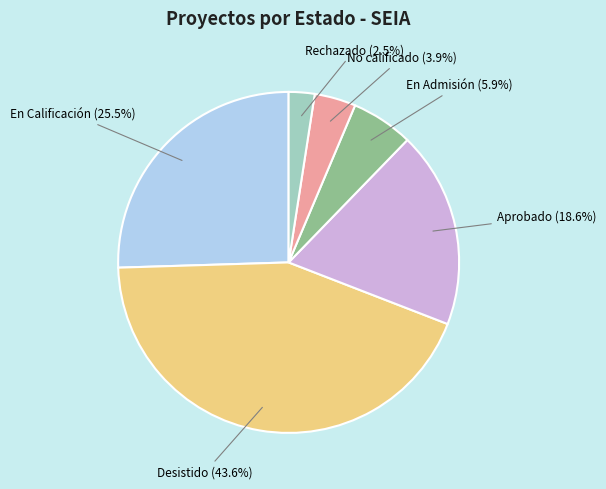

To the nearest percent, what is the difference between the Rechazado and En Calificación slice percentages?

23%